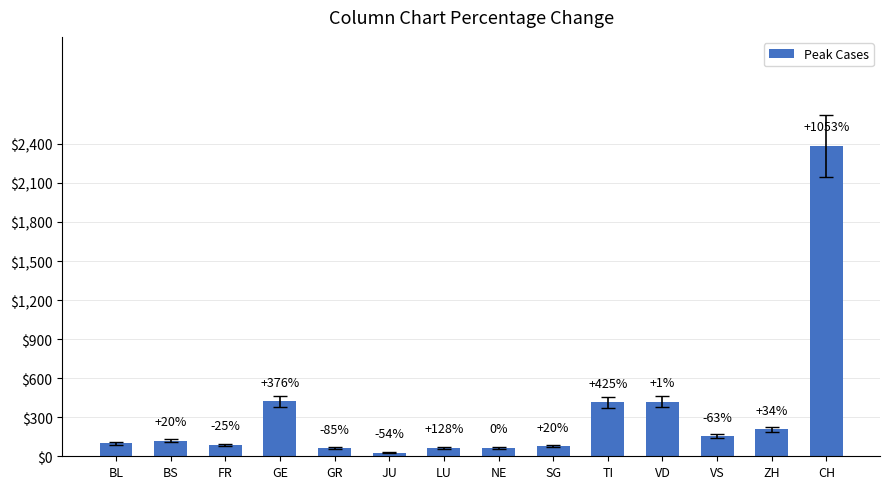

Which category has the lowest value across all series?

JU